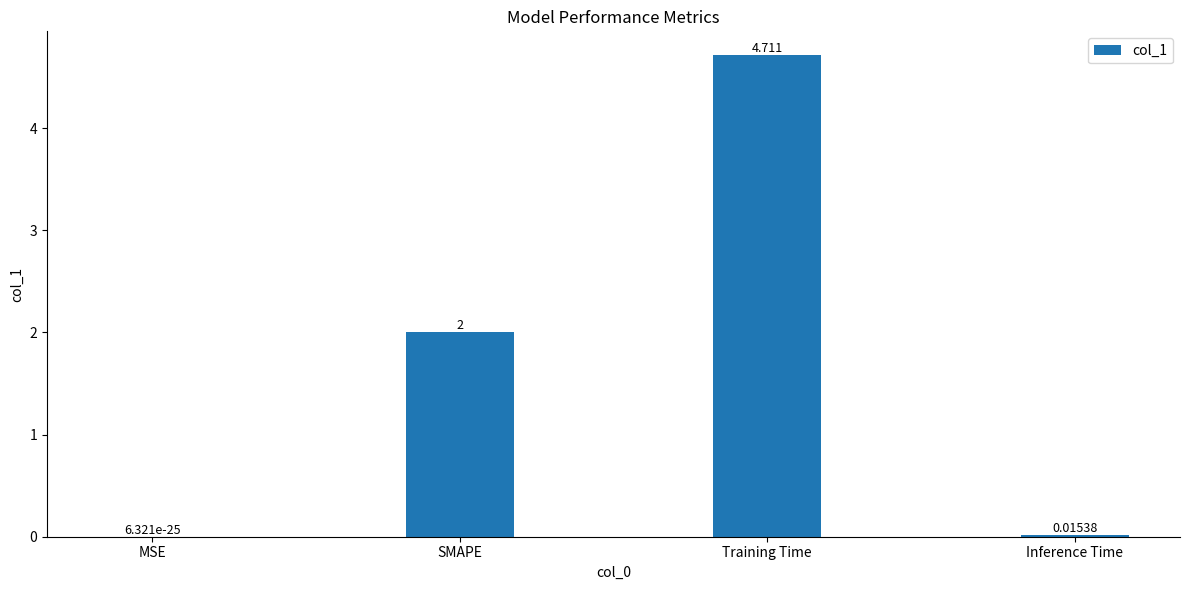

Which has a higher value, Inference Time or Training Time?

Training Time